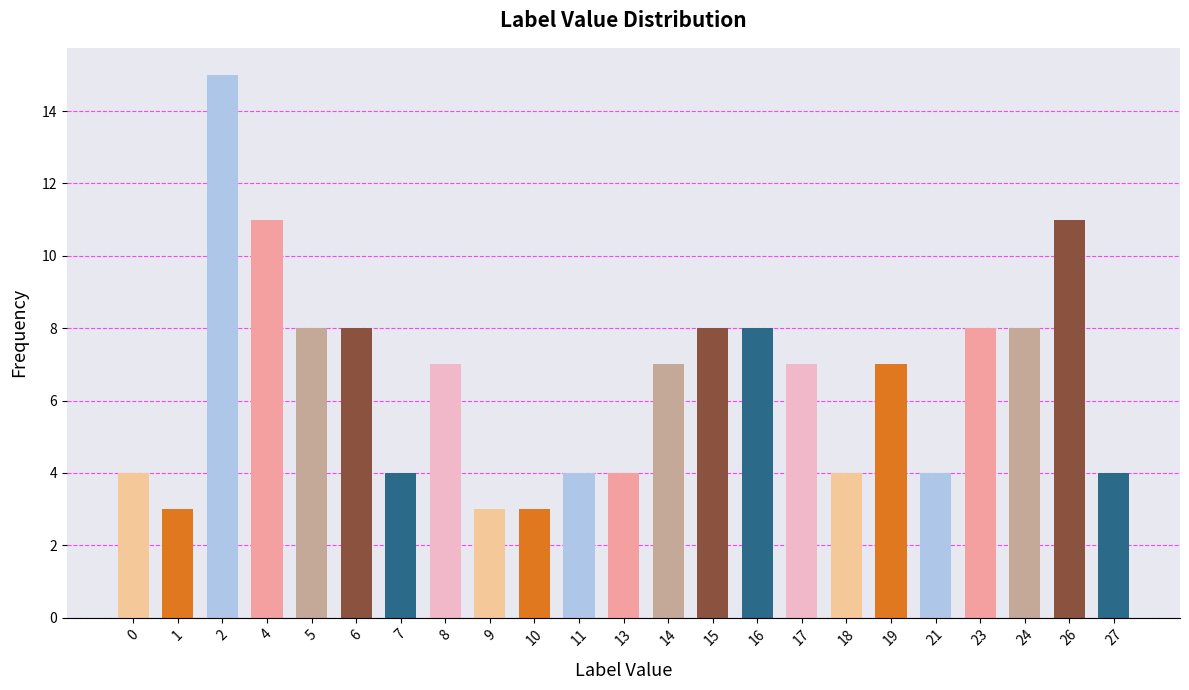

Reading left to right, extract all data points from this chart.

0=4	1=3	2=15	4=11	5=8	6=8	7=4	8=7	9=3	10=3	11=4	13=4	14=7	15=8	16=8	17=7	18=4	19=7	21=4	23=8	24=8	26=11	27=4